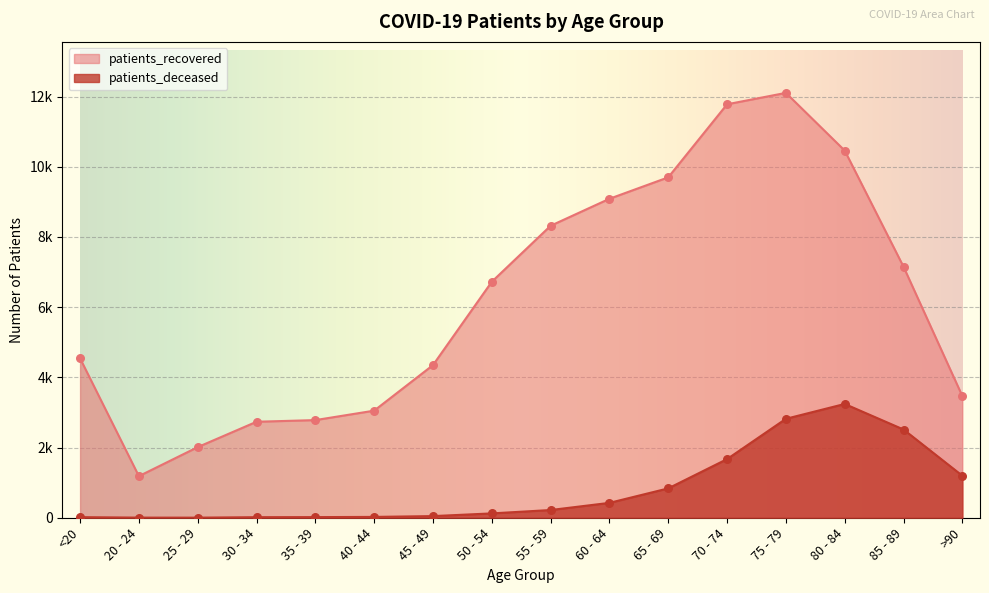

What is the total value across all series at 85 - 89?

9665